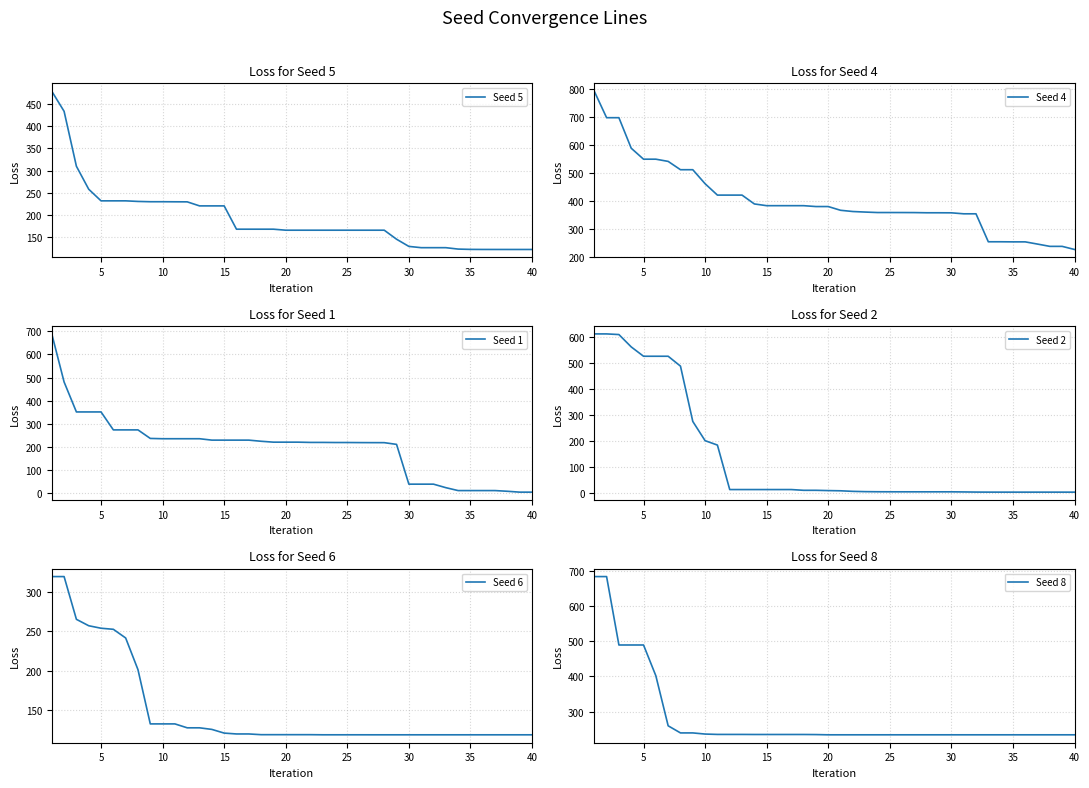

What is the total value across all series at 18?

1132.9